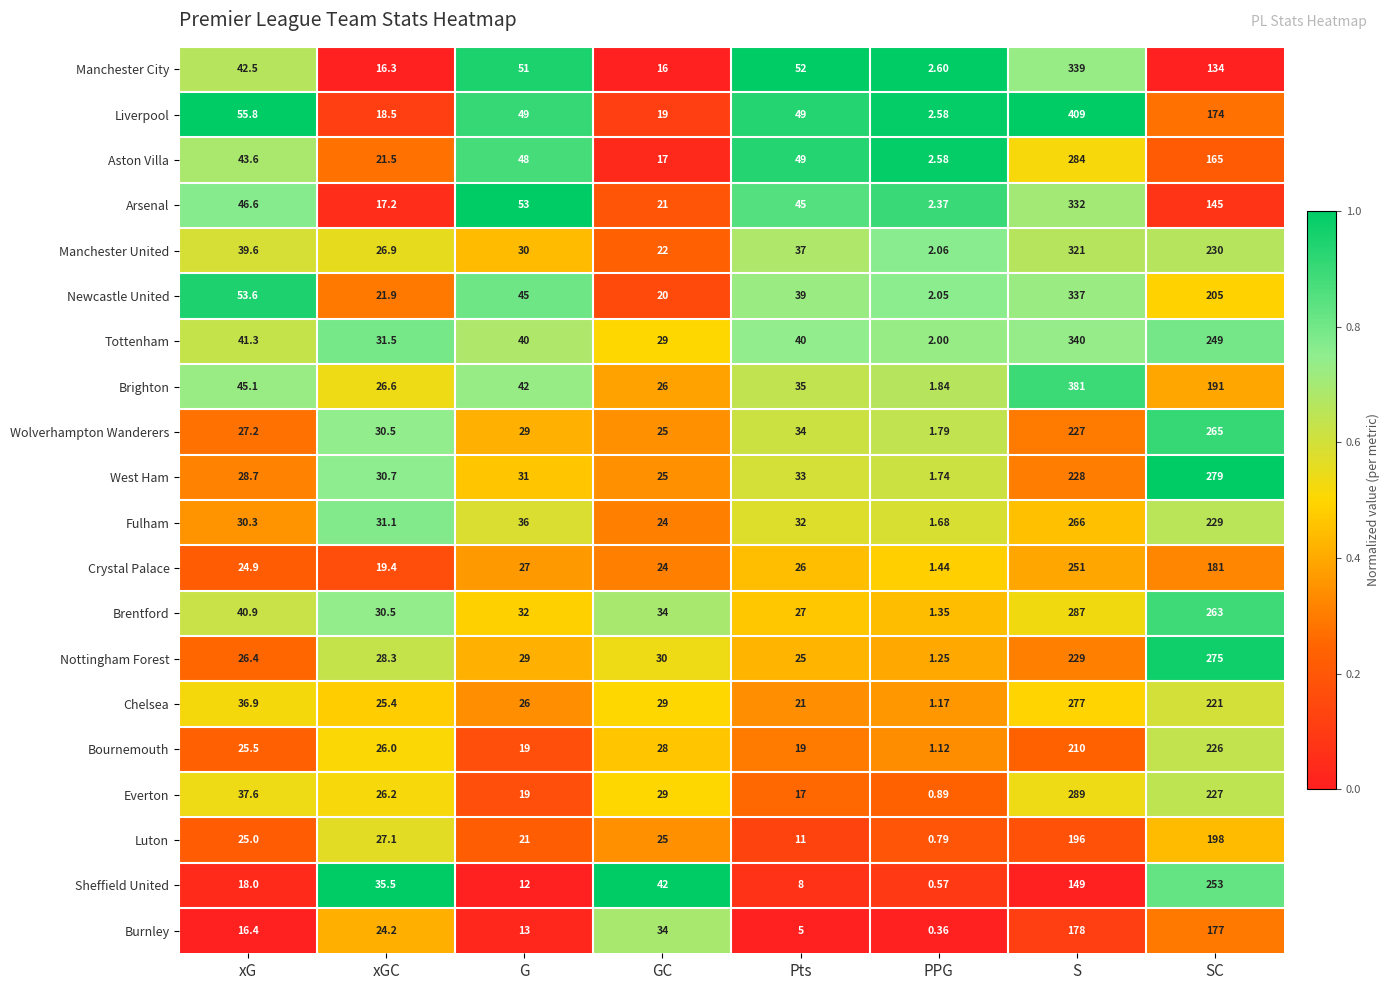

At which category does the chart reach its peak across all series?

S